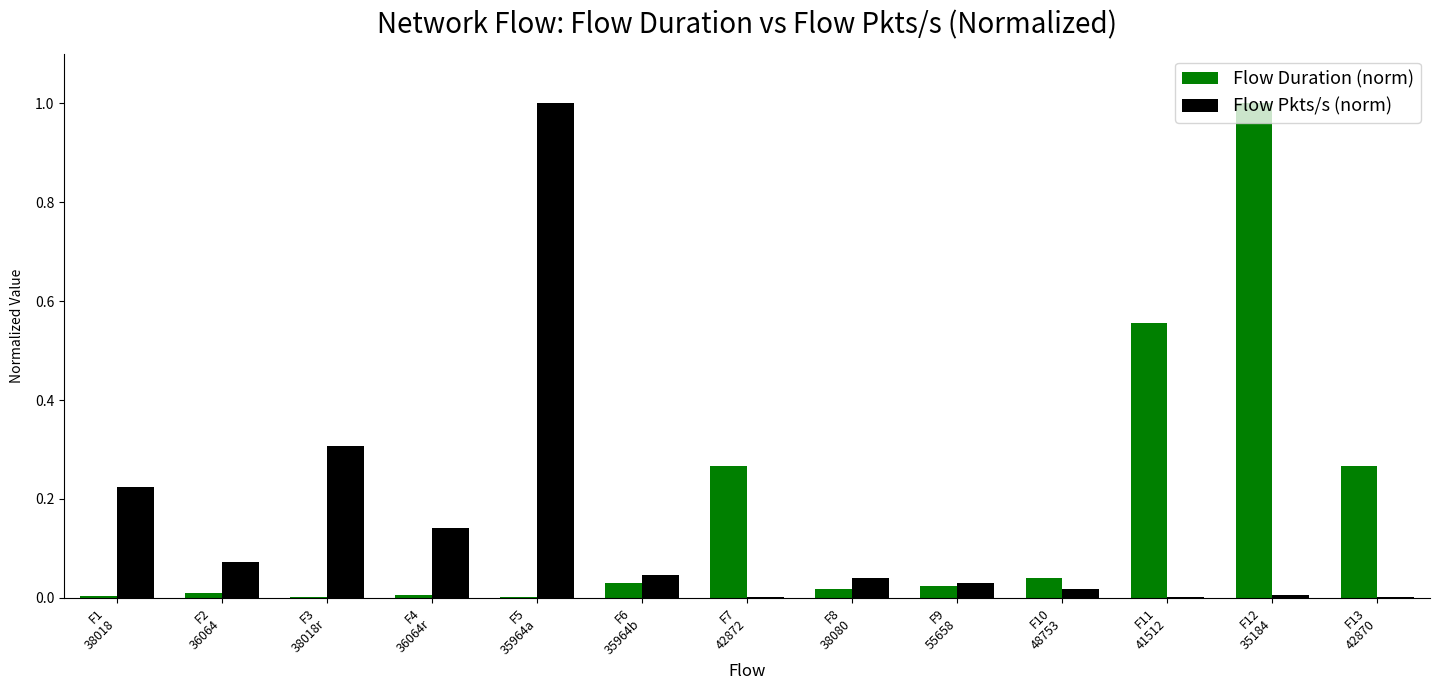

What is the label of the 5th bar from the right?

F9
55658